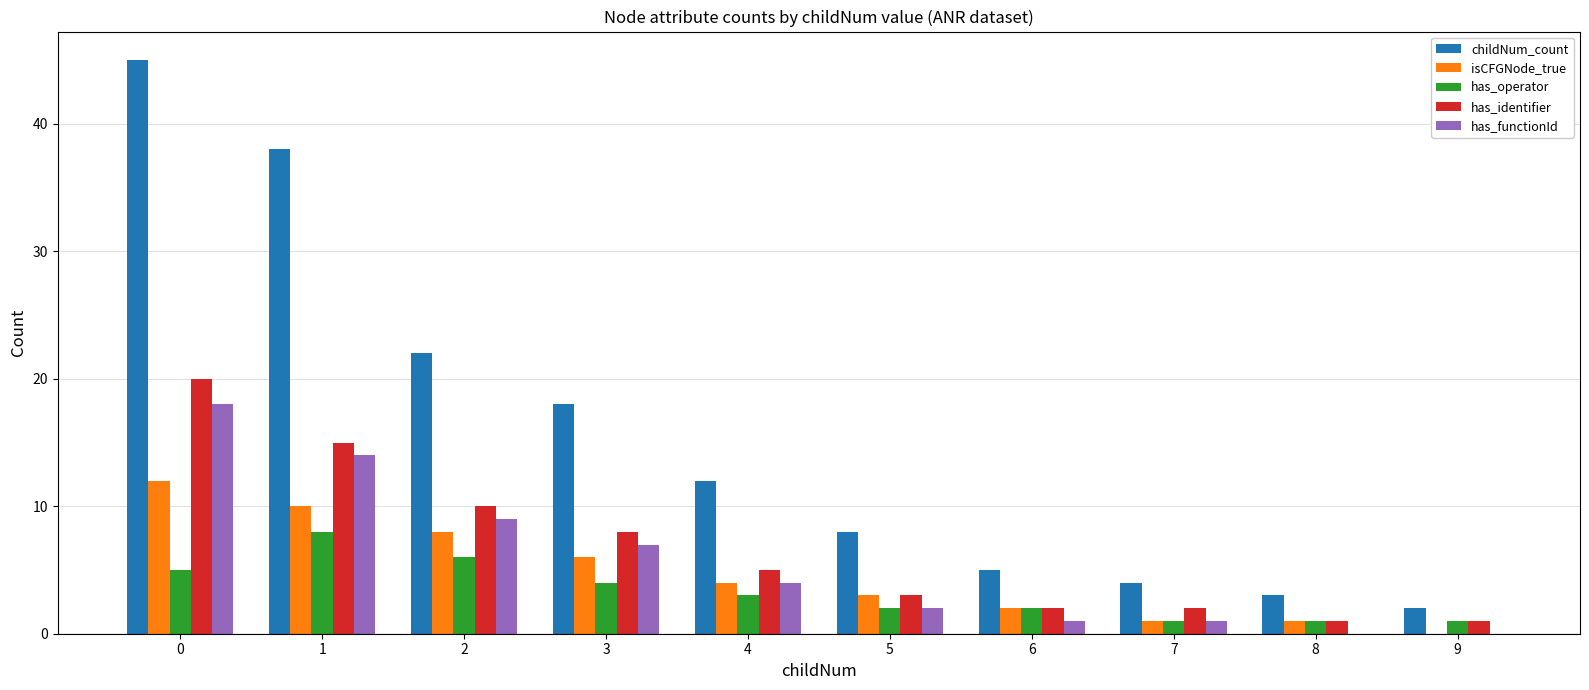

How many groups of bars are there?

10